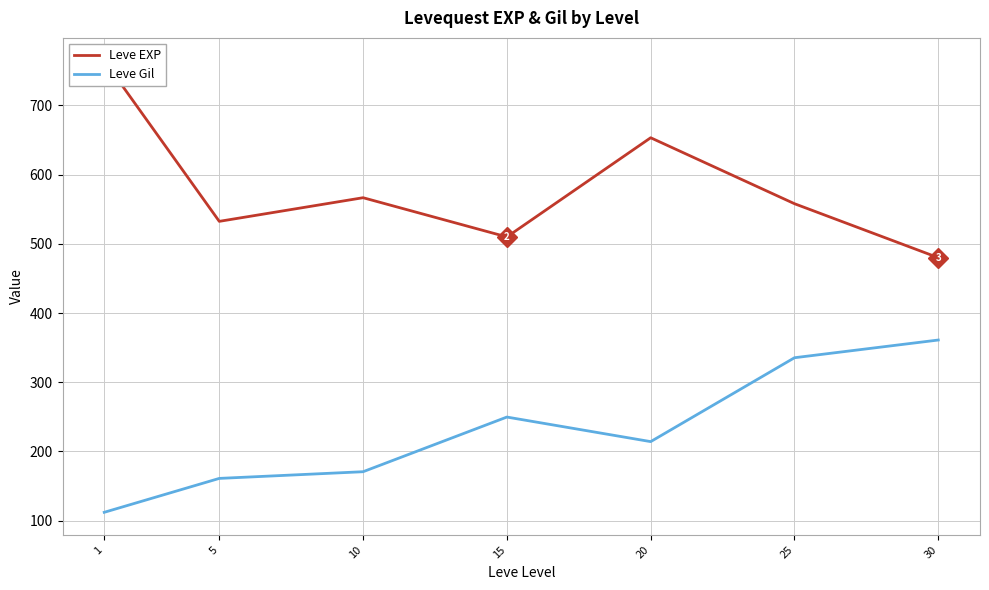

At which category is the sum across all series the highest?

25